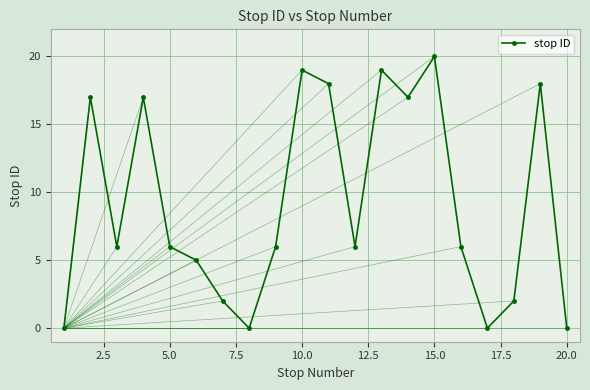

What is the greatest value displayed?

20